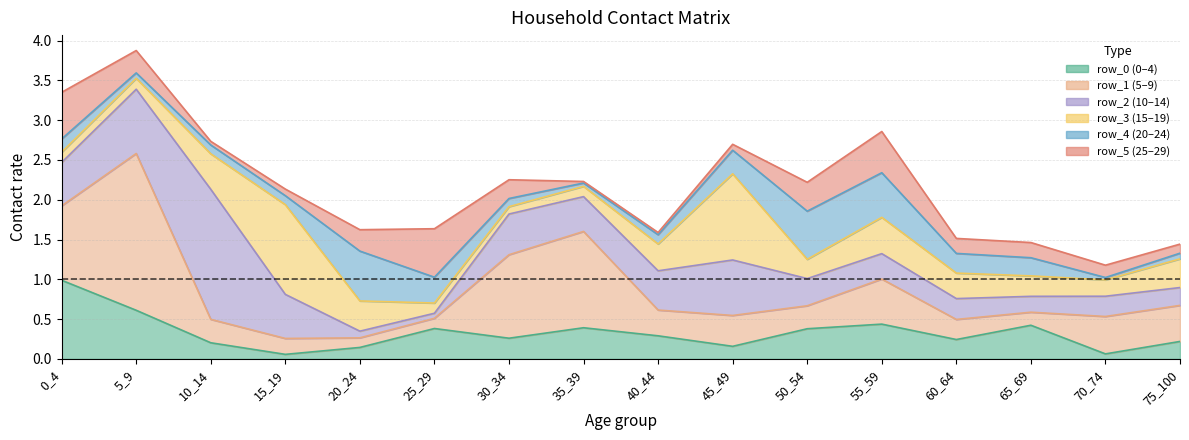

What is the difference between the maximum and minimum values in the row_1 series?

1.8